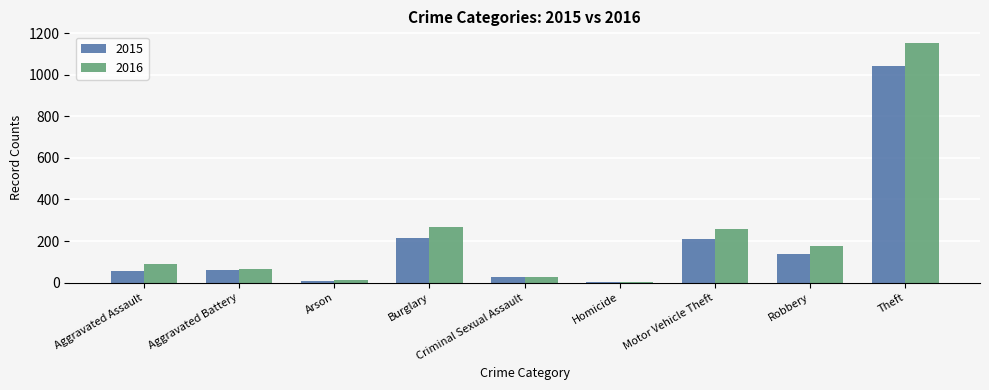

What is the maximum value for 2016?

1151